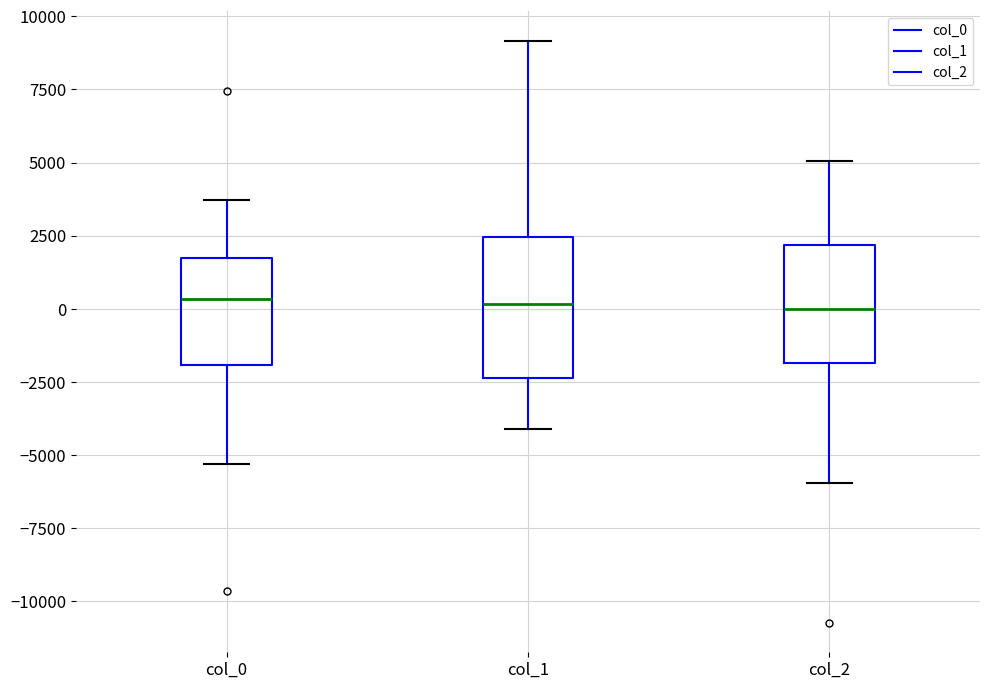

Reading left to right, transcribe this box plot: for each box, give where its median line is, the range the box spans, and where its two whiskers end, as read against the y-axis. The values are not printed on the chart, so give them approximately, as read against the axis.

col_0: median 500, box -2000 to 1500, whiskers -5500 to 3500
col_1: median 0, box -2500 to 2500, whiskers -4000 to 9000
col_2: median 0, box -2000 to 2000, whiskers -6000 to 5000